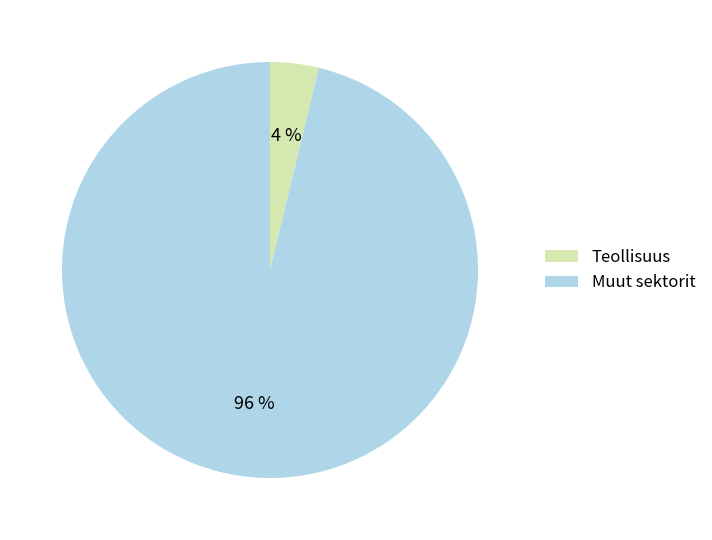

How many slices are in this pie chart?

2